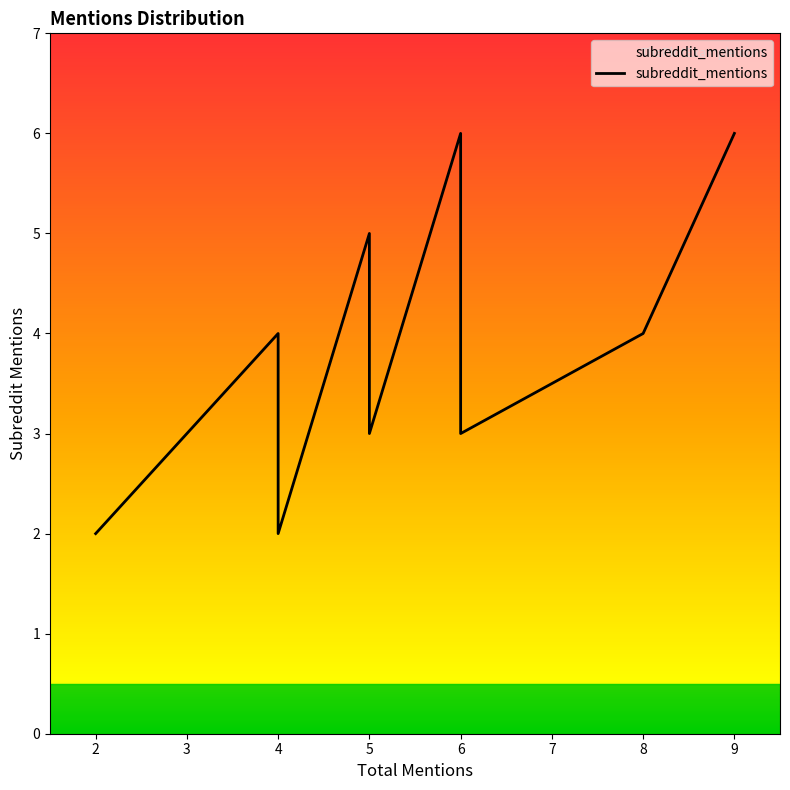

Does the chart display data point markers on the line(s)?

No